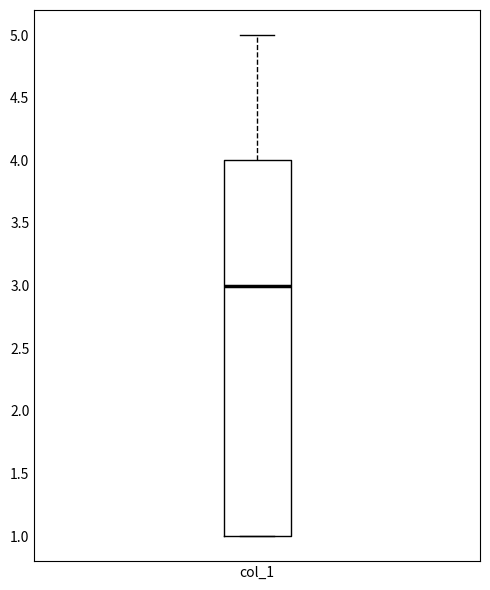

Read this box plot against the y-axis: the position of the median line, the range covered by the box, and the ends of both whiskers. The values are not printed on the chart, so give them approximately, as read against the axis.

median 3, box 1 to 4, whiskers 1 to 5